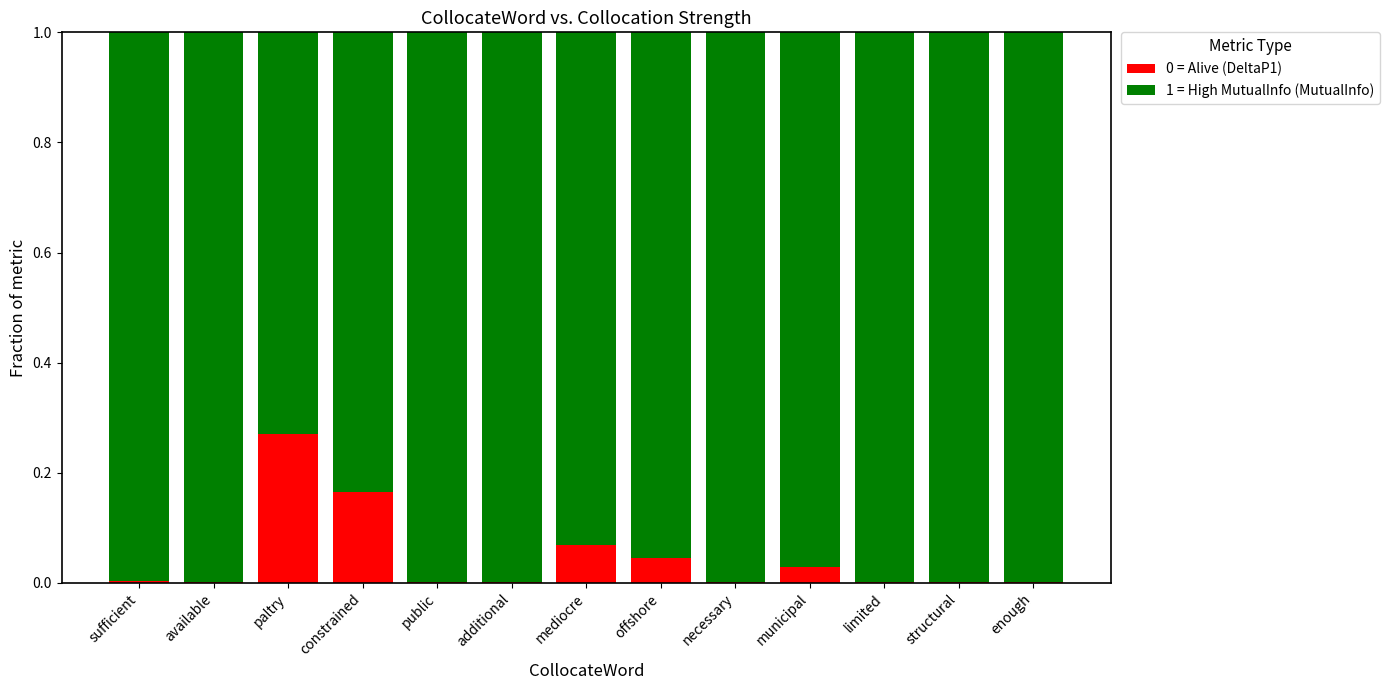

Does the chart contain stacked bars?

Yes